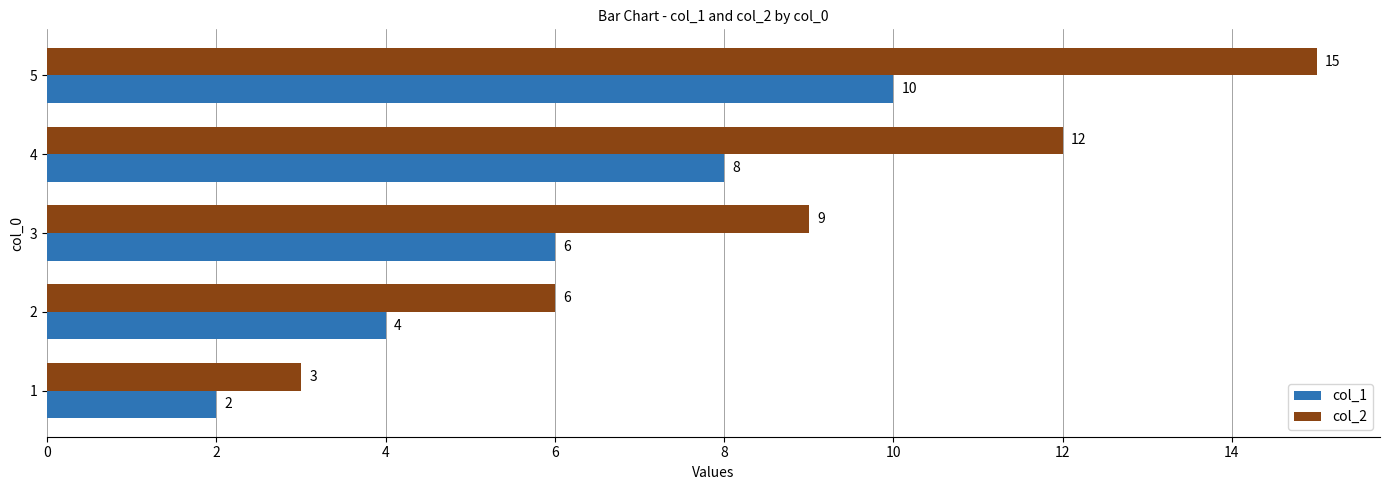

Which series has the largest range (max minus min)?

col_2